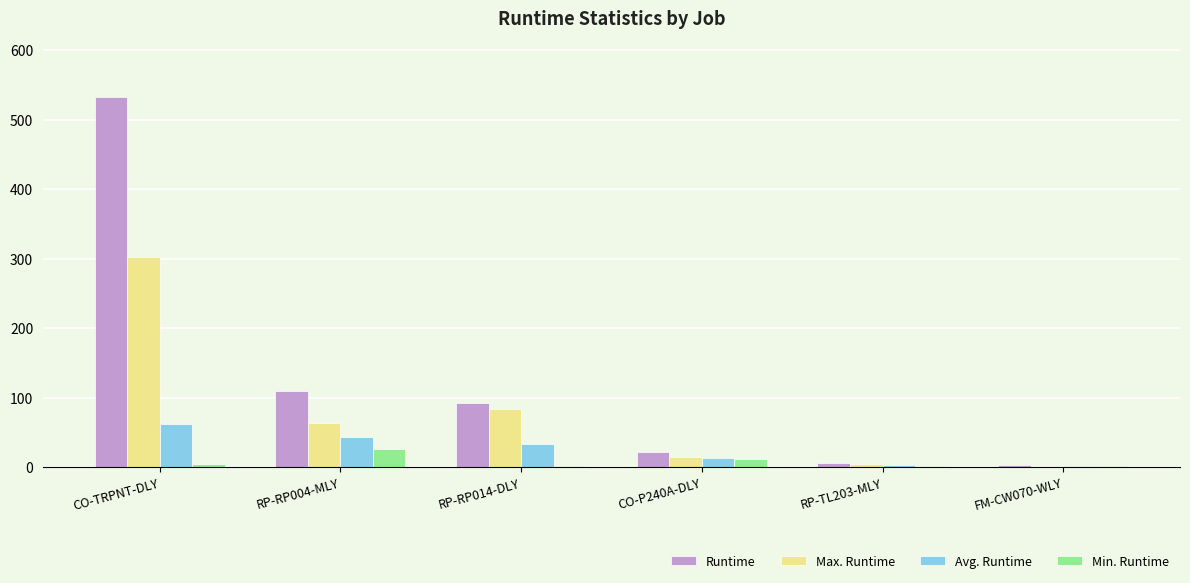

Which series has the largest total across all categories?

Runtime